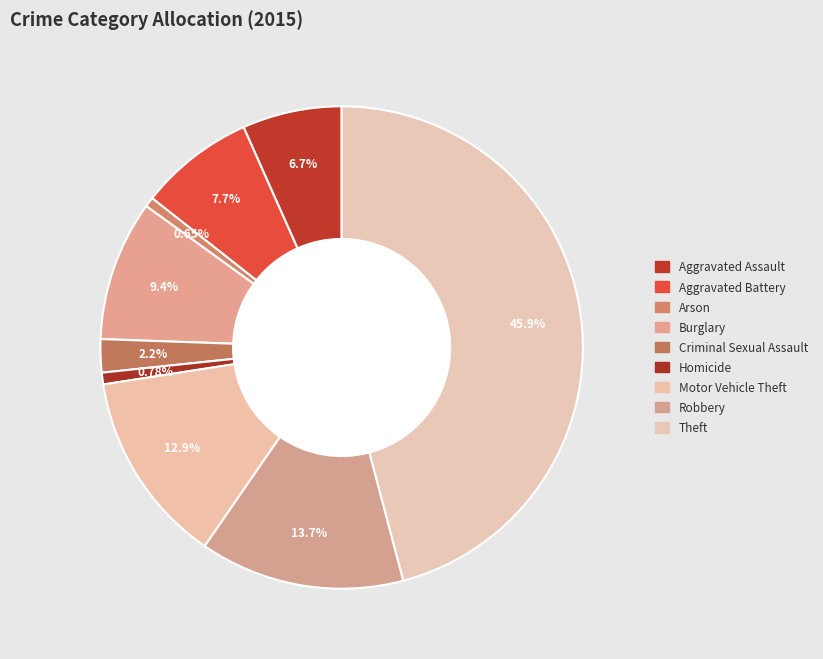

How many segments does this pie chart have?

9